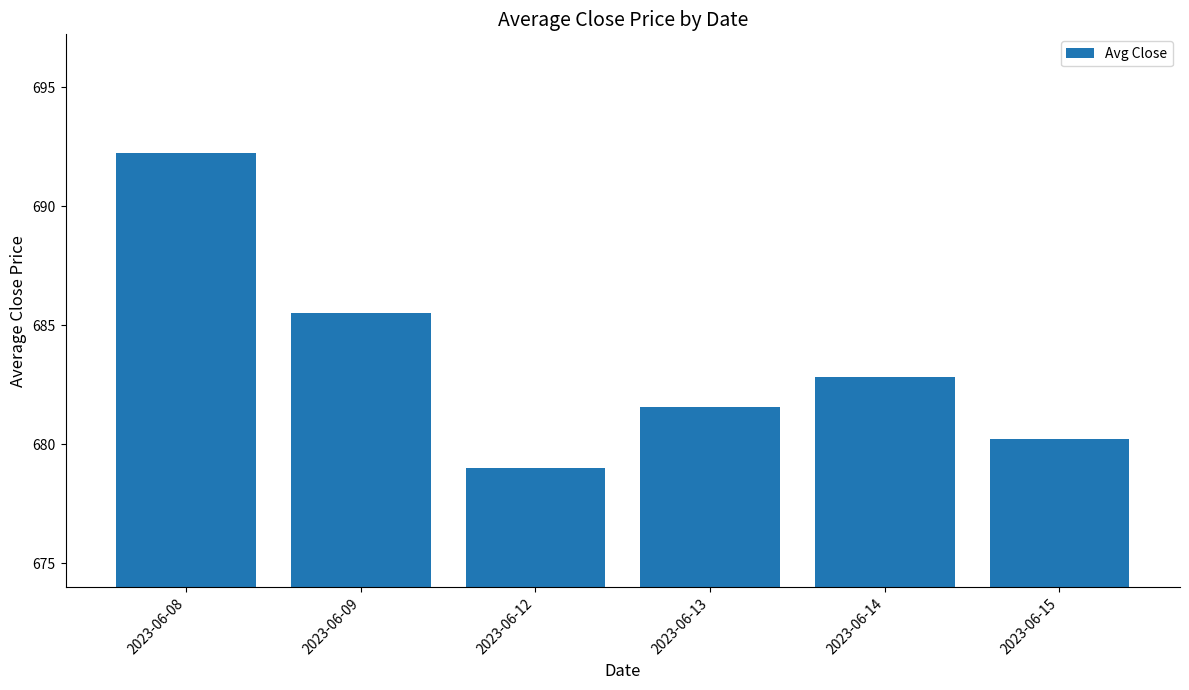

Which category has the highest value across all series?

2023-06-08